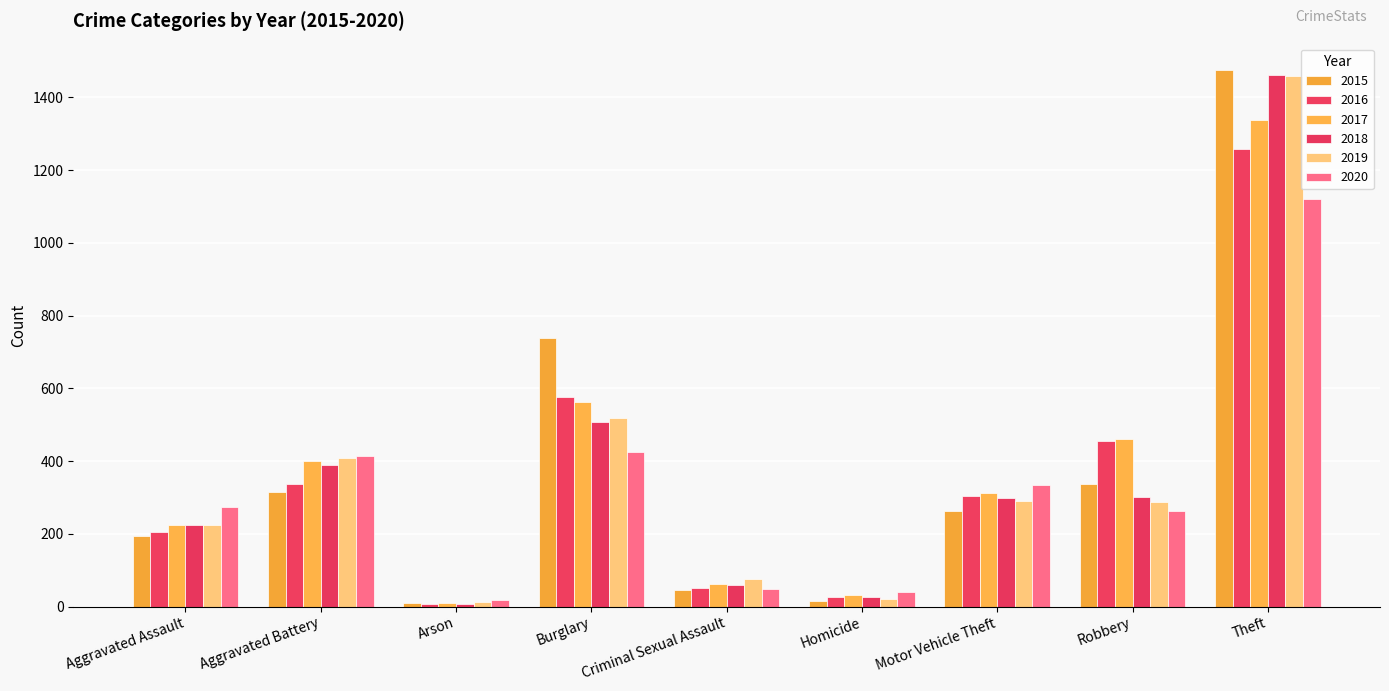

True or false: 2020 has a value of 147 at Burglary.

False